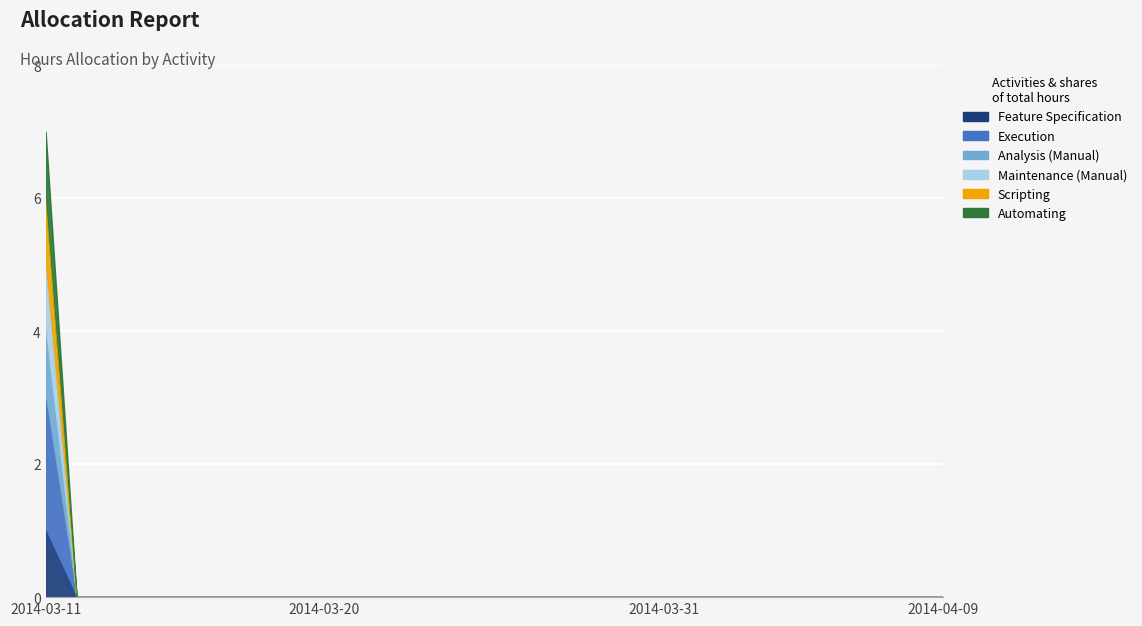

At 2014-04-01, list the series in order from largest to smallest.

Feature Specification, Execution, Analysis (Manual), Maintenance (Manual), Scripting, Automating